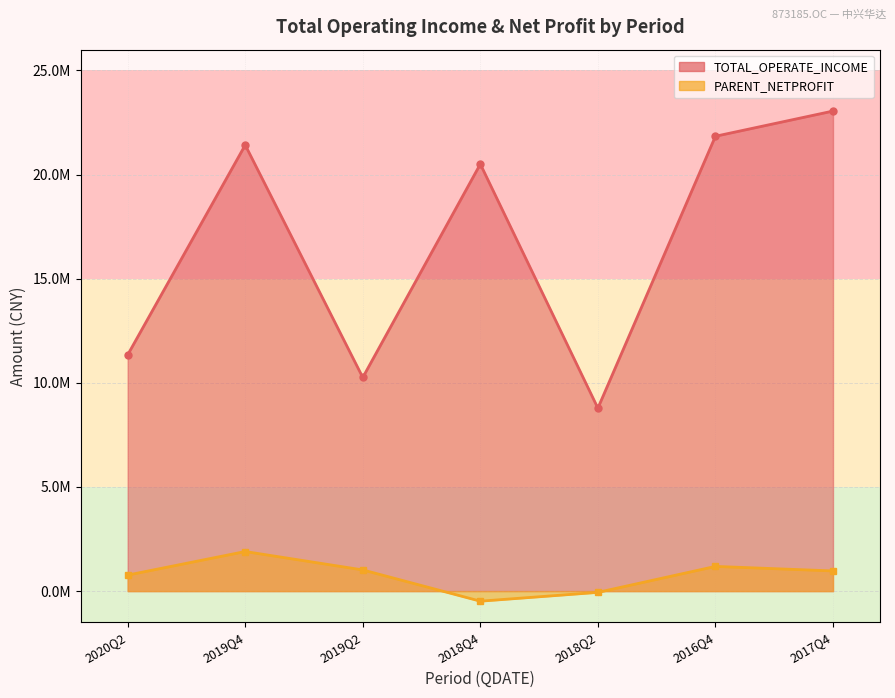

Is it true that PARENT_NETPROFIT equals -790843.7 at 2018Q4?

False